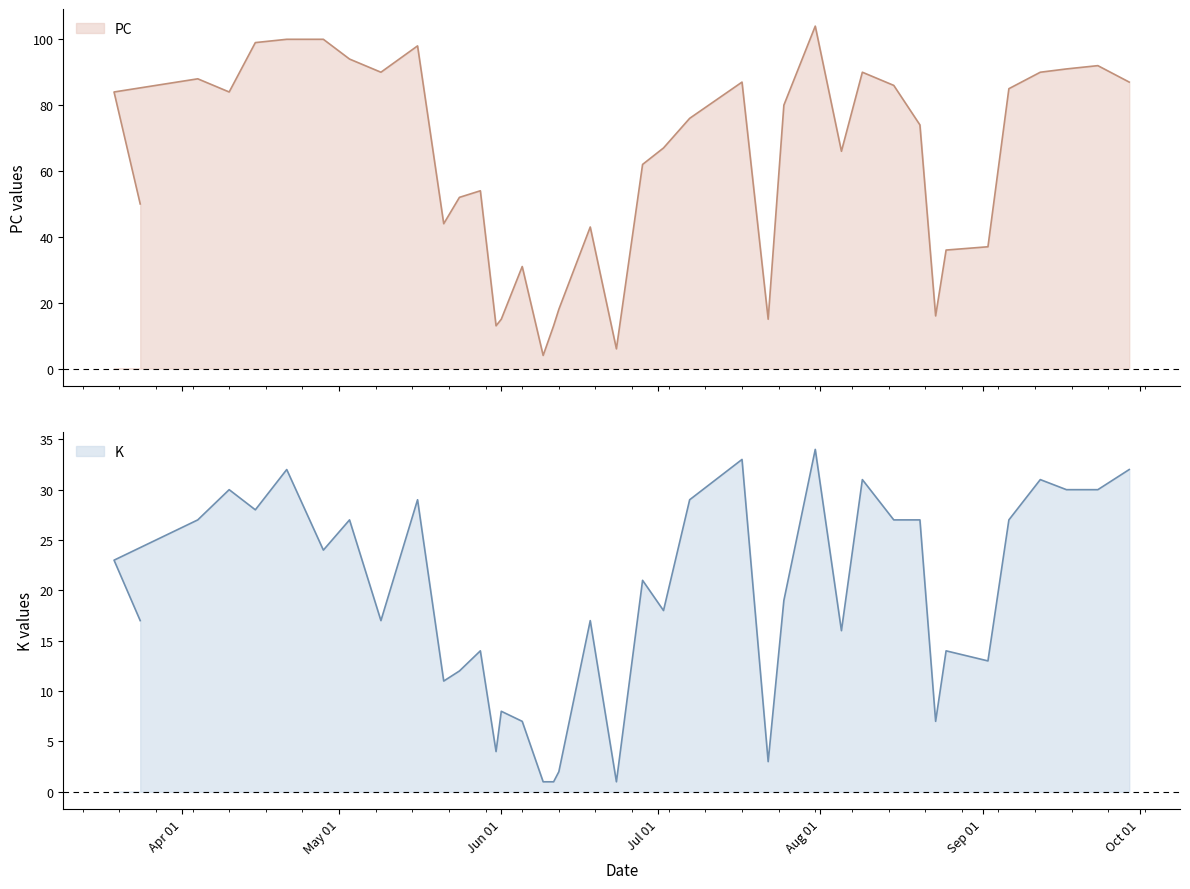

What is the difference between the second highest and minimum values in the K series?

32